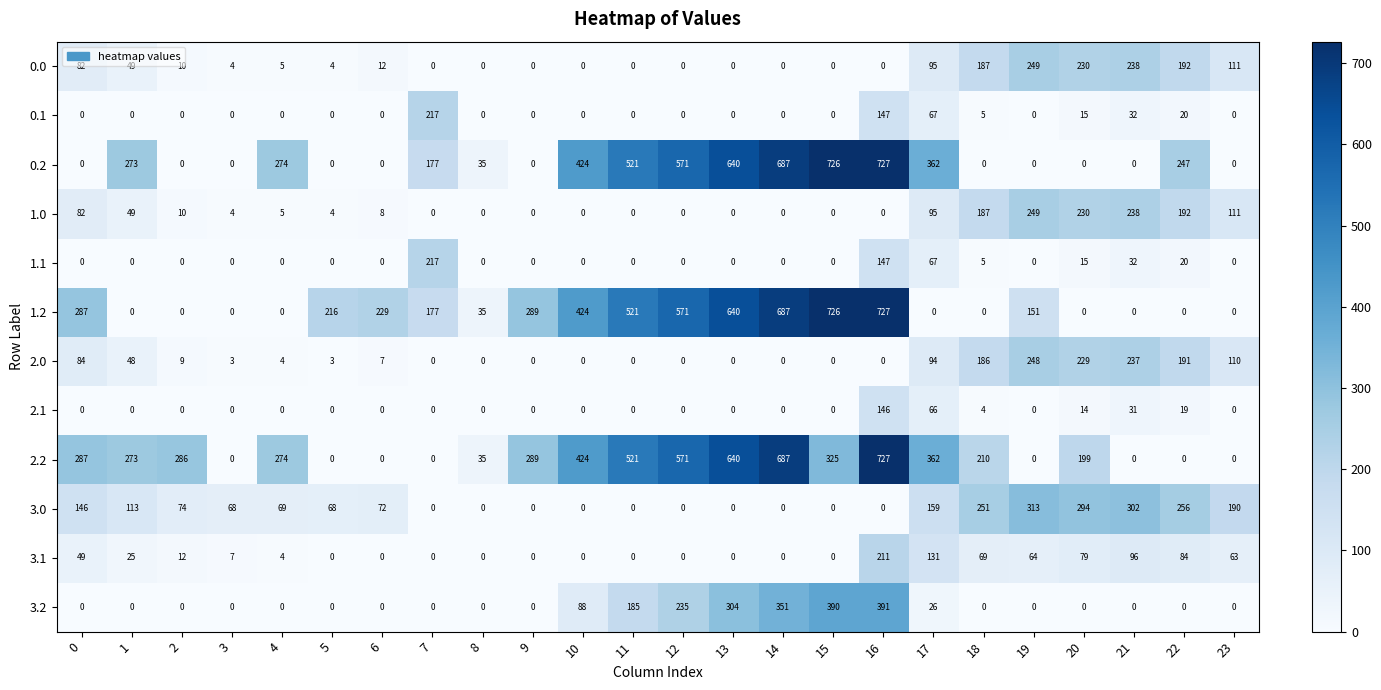

What is the maximum value shown in the chart?

727